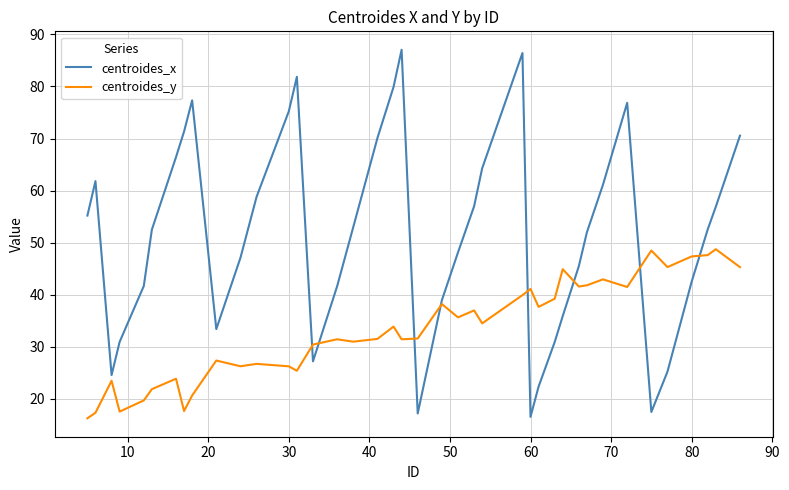

What is the sum of all centroides_x values?

2055.8